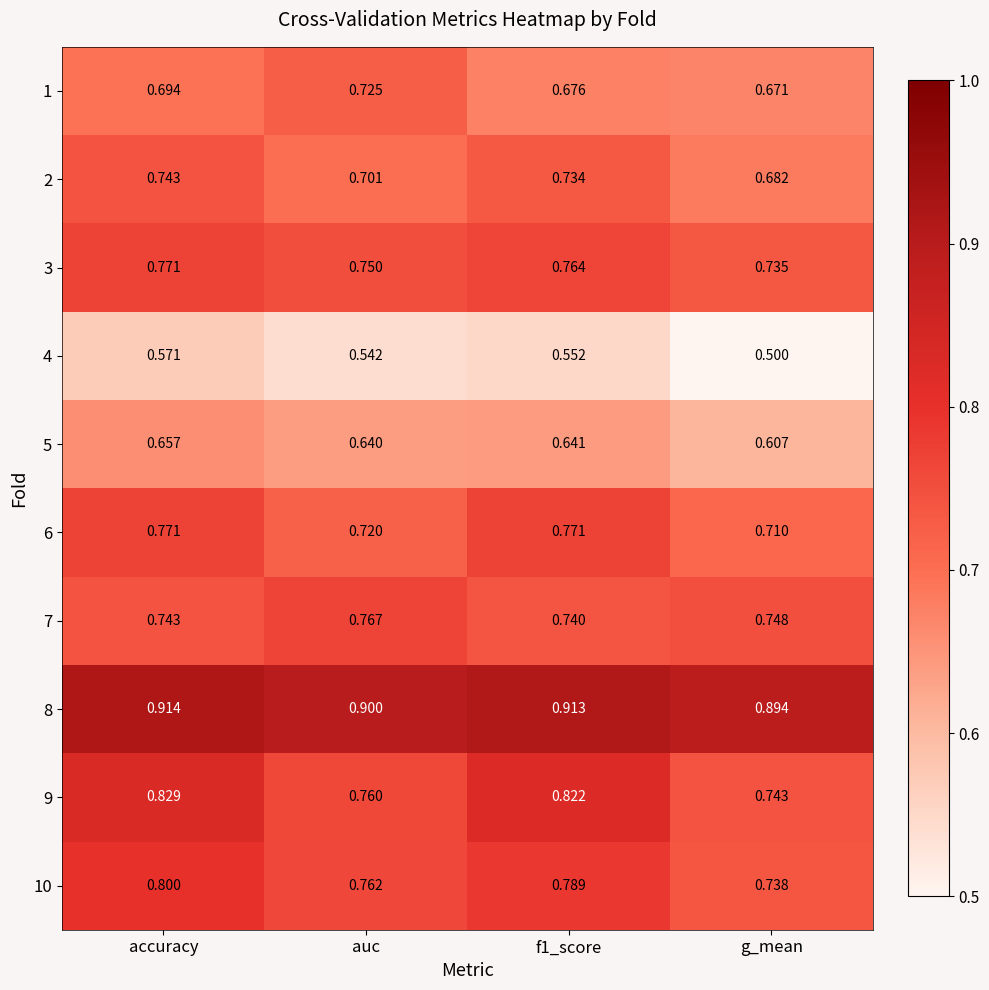

Is the value of 7 at auc greater than the value of 4 at auc?

Yes